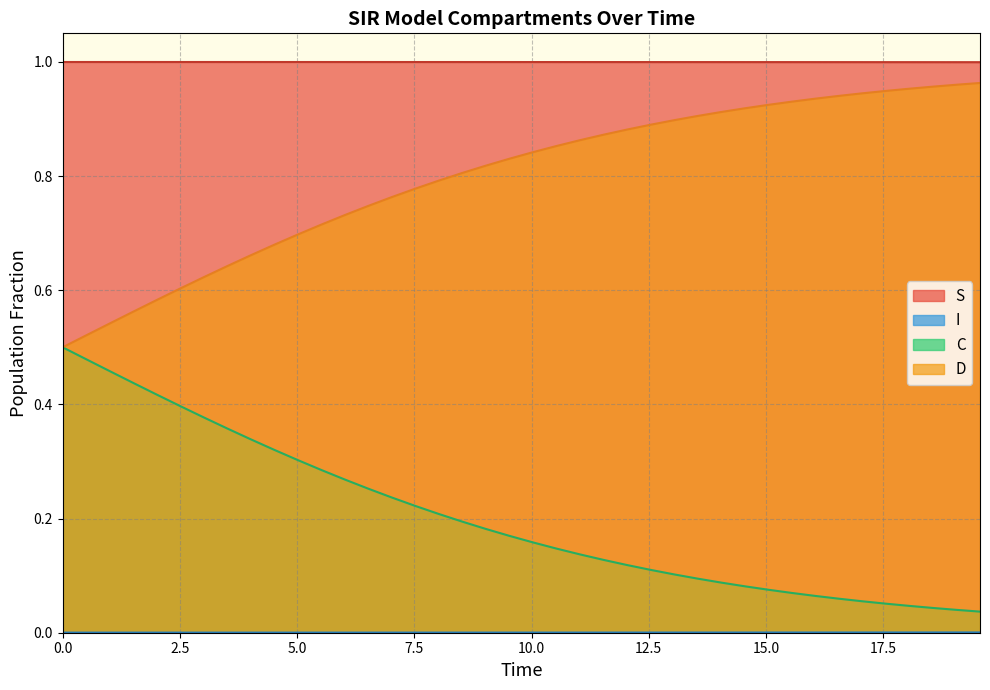

True or false: C and S intersect in this chart.

False